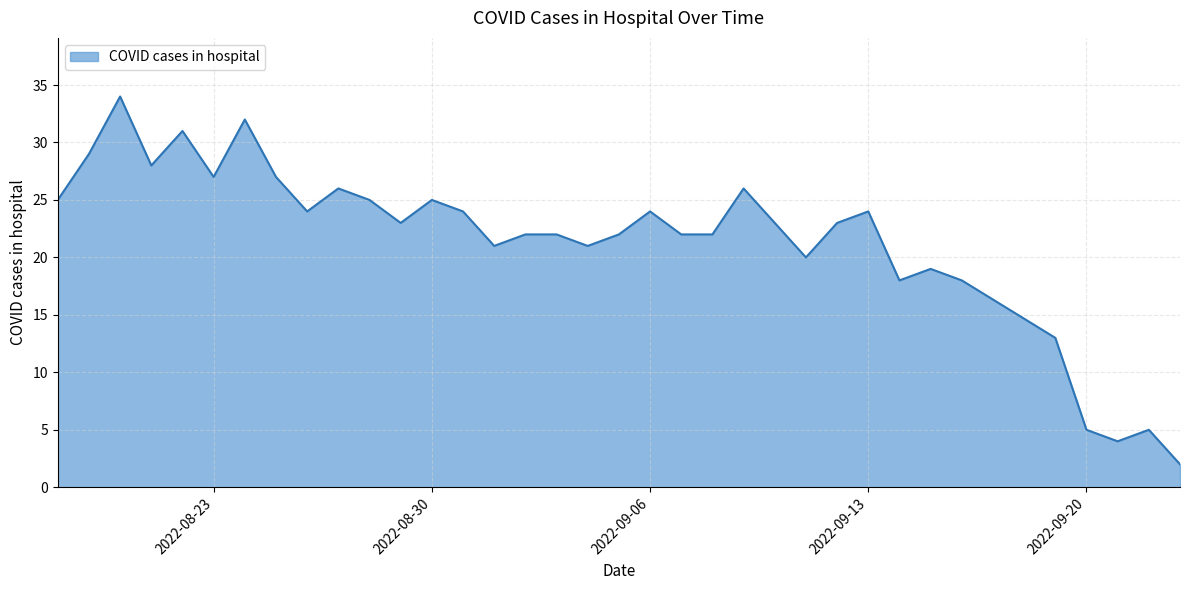

What is the greatest value displayed?

34